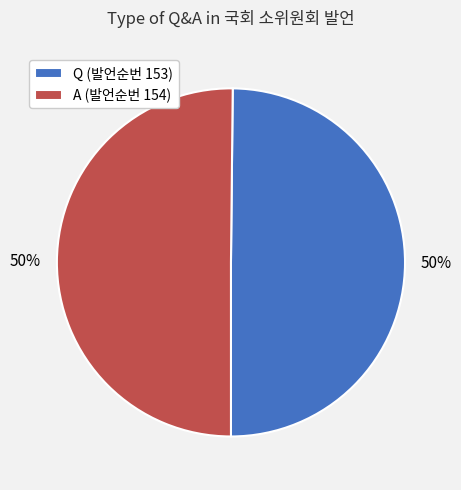

Is the sum of Q and A greater than half?

Yes